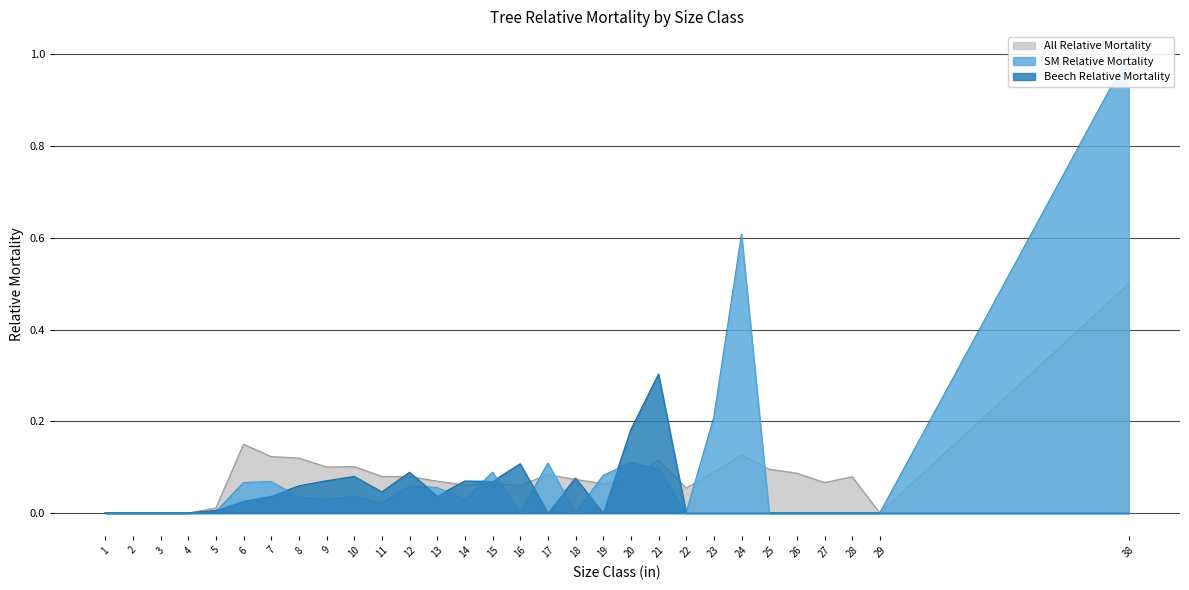

Reading left to right, transcribe all the data shown in this chart.

Beech Relative Mortality: 1=0.0	2=0.0	3=0.0	4=0.0	5=0.0	6=0.0	7=0.0	8=0.1	9=0.1	10=0.1	11=0.0	12=0.1	13=0.0	14=0.1	15=0.1	16=0.1	17=0.0	18=0.1	19=0.0	20=0.2	21=0.3	22=0.0	23=0.0	24=0.0	25=0.0	26=0.0	27=0.0	28=0.0	29=0.0	38=0.0
SM Relative Mortality: 1=0.0	2=0.0	3=0.0	4=0.0	5=0.0	6=0.1	7=0.1	8=0.0	9=0.0	10=0.0	11=0.0	12=0.1	13=0.1	14=0.0	15=0.1	16=0.0	17=0.1	18=0.0	19=0.1	20=0.1	21=0.1	22=0.0	23=0.2	24=0.6	25=0.0	26=0.0	27=0.0	28=0.0	29=0.0	38=1.0
All Relative Mortality: 1=0.0	2=0.0	3=0.0	4=0.0	5=0.0	6=0.1	7=0.1	8=0.1	9=0.1	10=0.1	11=0.1	12=0.1	13=0.1	14=0.1	15=0.1	16=0.1	17=0.1	18=0.1	19=0.1	20=0.1	21=0.1	22=0.1	23=0.1	24=0.1	25=0.1	26=0.1	27=0.1	28=0.1	29=0.0	38=0.5